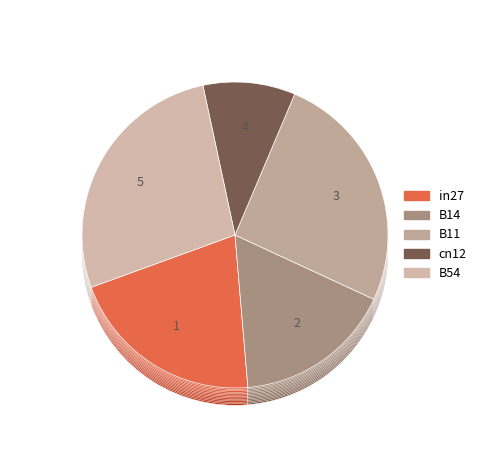

What is the smallest slice in the pie chart?

cn12